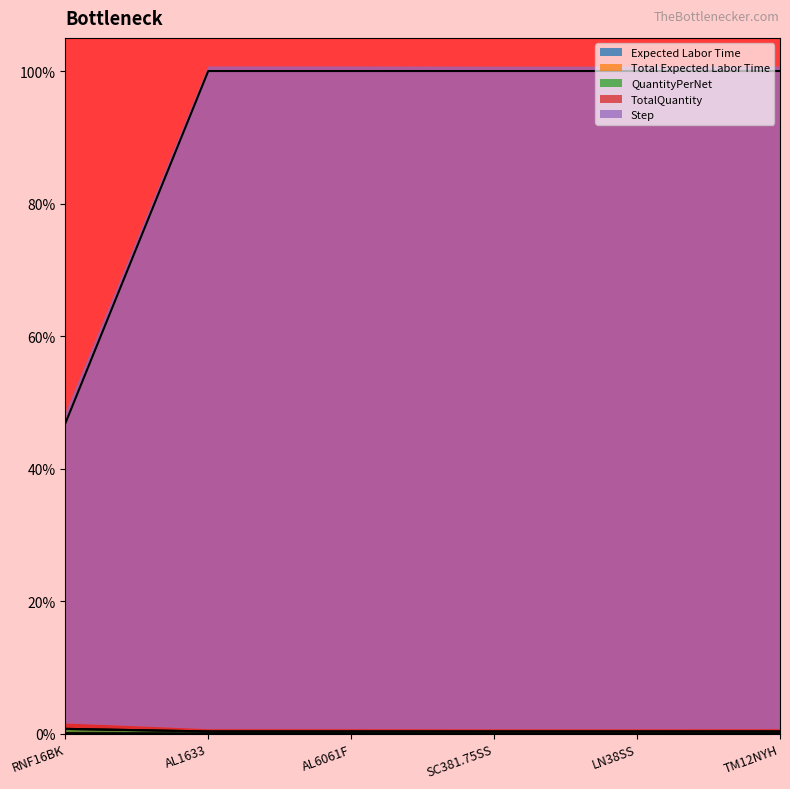

Which label corresponds to the smallest value in the chart?

SC381.75SS